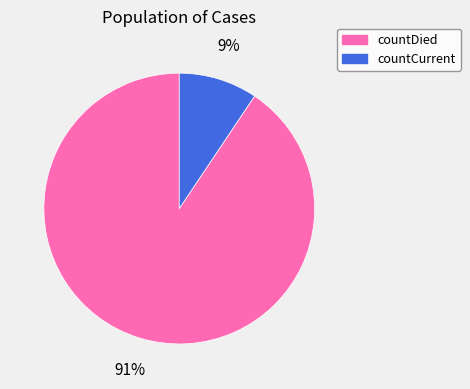

To the nearest percent, what is the combined percentage of countDied and countCurrent?

100%